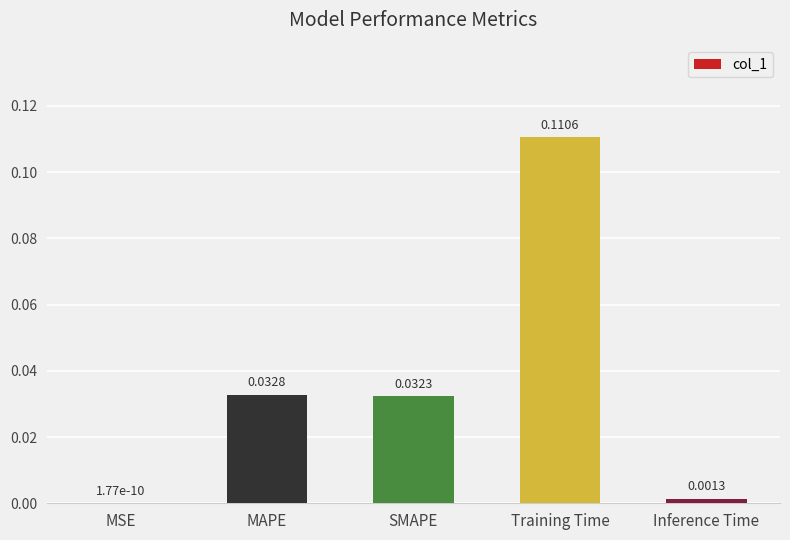

At which category does the chart reach its peak across all series?

Training Time